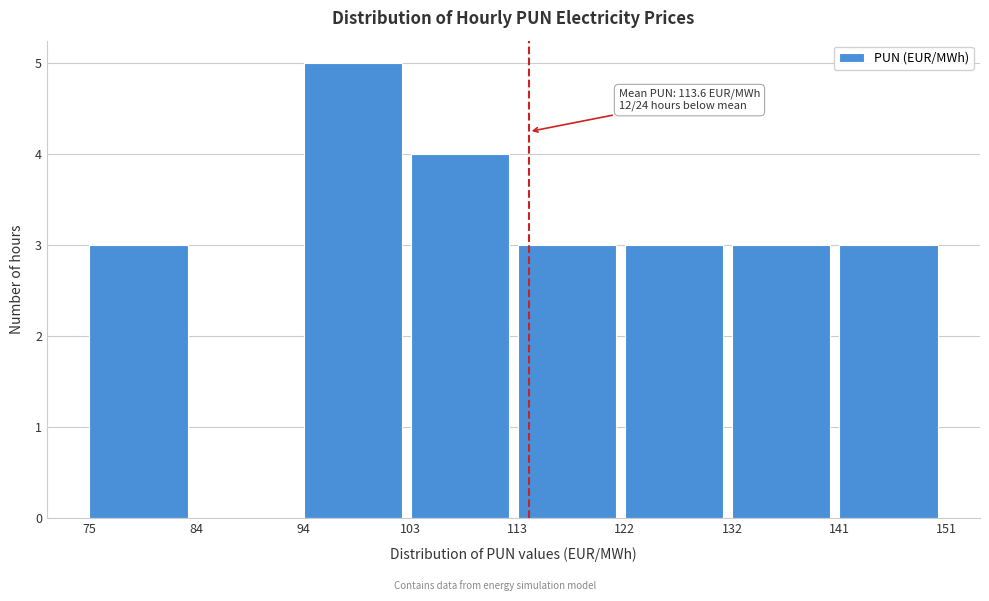

Which range on the x-axis has the tallest bar?

94 to 103